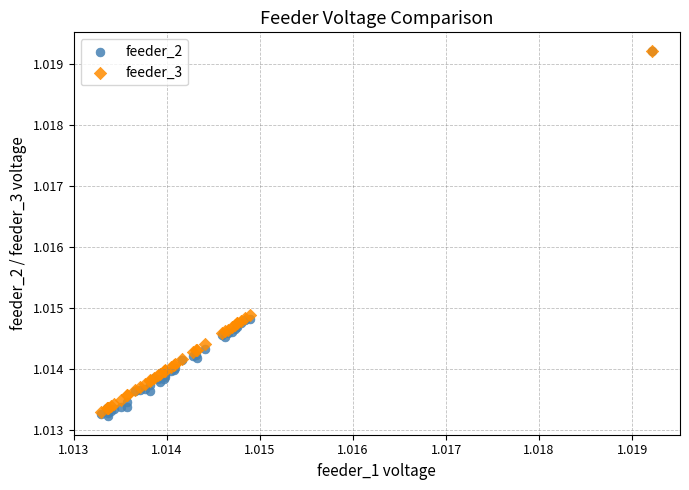

Which series has the widest spread of Y values?

feeder_2